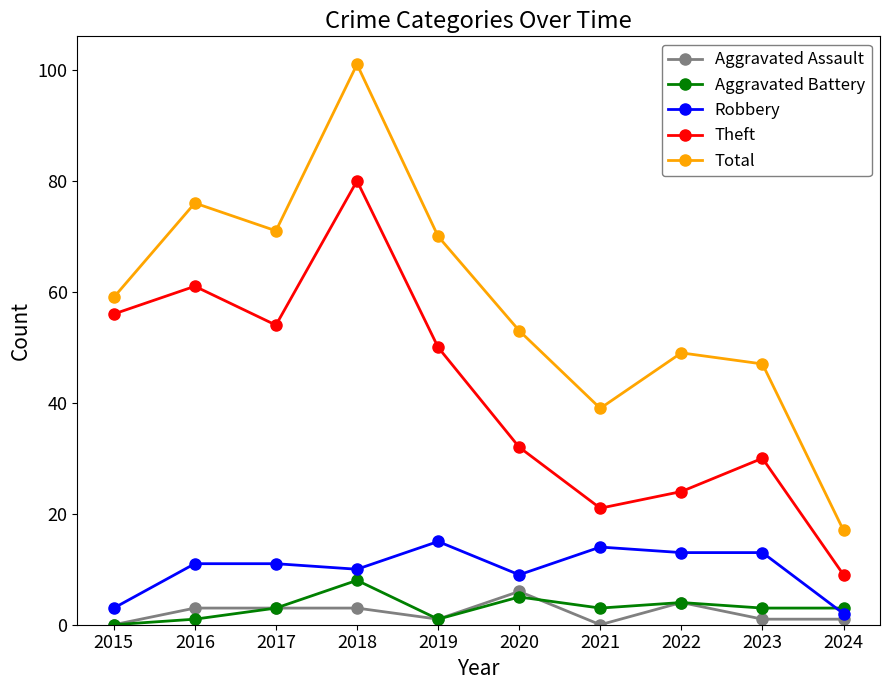

True or false: Total has more than 2 points higher than both neighbors.

True